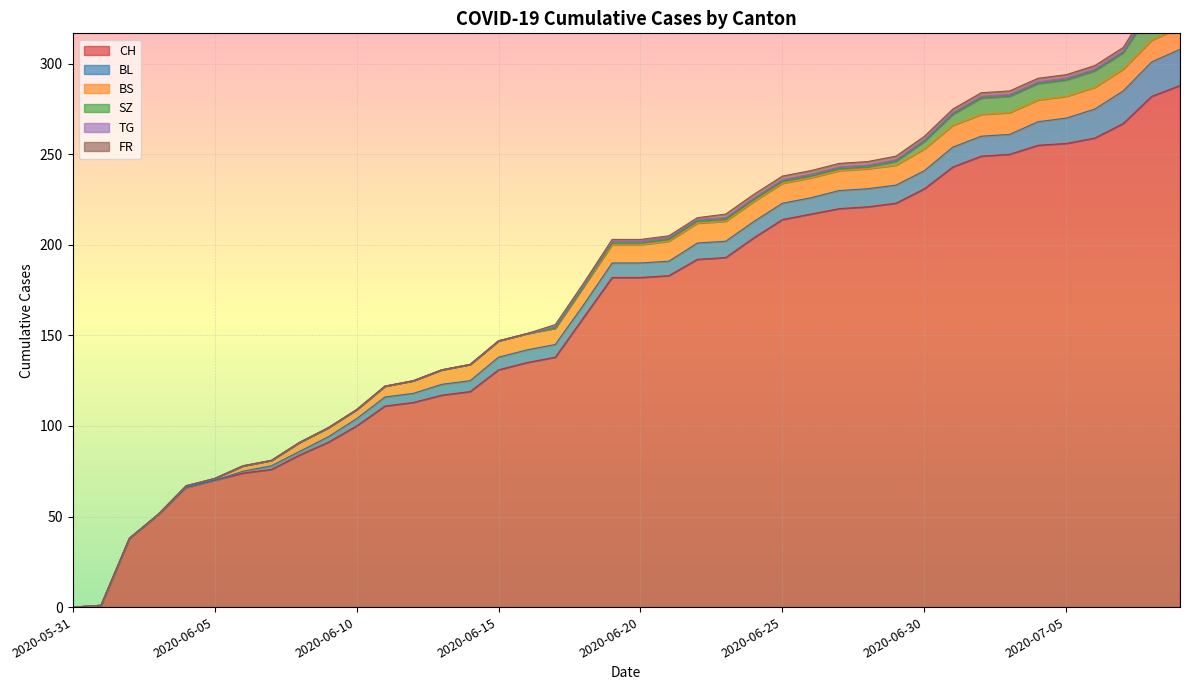

Reading left to right, extract all data points from this chart.

CH: 2020-05-31=0	2020-06-01=1	2020-06-02=38	2020-06-03=51	2020-06-04=66	2020-06-05=70	2020-06-06=74	2020-06-07=76	2020-06-08=84	2020-06-09=91	2020-06-10=100	2020-06-11=111	2020-06-12=113	2020-06-13=117	2020-06-14=119	2020-06-15=131	2020-06-16=135	2020-06-17=138	2020-06-18=160	2020-06-19=182	2020-06-20=182	2020-06-21=183	2020-06-22=192	2020-06-23=193	2020-06-24=204	2020-06-25=214	2020-06-26=217	2020-06-27=220	2020-06-28=221	2020-06-29=223	2020-06-30=231	2020-07-01=243	2020-07-02=249	2020-07-03=250	2020-07-04=255	2020-07-05=256	2020-07-06=259	2020-07-07=267	2020-07-08=282	2020-07-09=288
BL: 2020-05-31=0	2020-06-01=0	2020-06-02=0	2020-06-03=0	2020-06-04=0	2020-06-05=0	2020-06-06=1	2020-06-07=2	2020-06-08=2	2020-06-09=3	2020-06-10=4	2020-06-11=5	2020-06-12=5	2020-06-13=6	2020-06-14=6	2020-06-15=7	2020-06-16=7	2020-06-17=7	2020-06-18=7	2020-06-19=8	2020-06-20=8	2020-06-21=8	2020-06-22=9	2020-06-23=9	2020-06-24=9	2020-06-25=9	2020-06-26=9	2020-06-27=10	2020-06-28=10	2020-06-29=10	2020-06-30=10	2020-07-01=11	2020-07-02=11	2020-07-03=11	2020-07-04=13	2020-07-05=14	2020-07-06=16	2020-07-07=18	2020-07-08=19	2020-07-09=20
BS: 2020-05-31=0	2020-06-01=0	2020-06-02=0	2020-06-03=0	2020-06-04=1	2020-06-05=1	2020-06-06=3	2020-06-07=3	2020-06-08=5	2020-06-09=5	2020-06-10=5	2020-06-11=6	2020-06-12=7	2020-06-13=8	2020-06-14=9	2020-06-15=9	2020-06-16=9	2020-06-17=9	2020-06-18=10	2020-06-19=10	2020-06-20=10	2020-06-21=11	2020-06-22=11	2020-06-23=11	2020-06-24=11	2020-06-25=11	2020-06-26=11	2020-06-27=11	2020-06-28=11	2020-06-29=11	2020-06-30=12	2020-07-01=12	2020-07-02=12	2020-07-03=12	2020-07-04=12	2020-07-05=12	2020-07-06=12	2020-07-07=12	2020-07-08=12	2020-07-09=12
SZ: 2020-05-31=0	2020-06-01=0	2020-06-02=0	2020-06-03=0	2020-06-04=0	2020-06-05=0	2020-06-06=0	2020-06-07=0	2020-06-08=0	2020-06-09=0	2020-06-10=0	2020-06-11=0	2020-06-12=0	2020-06-13=0	2020-06-14=0	2020-06-15=0	2020-06-16=0	2020-06-17=0	2020-06-18=0	2020-06-19=1	2020-06-20=1	2020-06-21=1	2020-06-22=1	2020-06-23=1	2020-06-24=1	2020-06-25=1	2020-06-26=1	2020-06-27=1	2020-06-28=1	2020-06-29=2	2020-06-30=4	2020-07-01=6	2020-07-02=9	2020-07-03=9	2020-07-04=9	2020-07-05=9	2020-07-06=9	2020-07-07=9	2020-07-08=17	2020-07-09=17
TG: 2020-05-31=0	2020-06-01=0	2020-06-02=0	2020-06-03=0	2020-06-04=0	2020-06-05=0	2020-06-06=0	2020-06-07=0	2020-06-08=0	2020-06-09=0	2020-06-10=0	2020-06-11=0	2020-06-12=0	2020-06-13=0	2020-06-14=0	2020-06-15=0	2020-06-16=0	2020-06-17=1	2020-06-18=1	2020-06-19=1	2020-06-20=1	2020-06-21=1	2020-06-22=1	2020-06-23=1	2020-06-24=1	2020-06-25=1	2020-06-26=1	2020-06-27=1	2020-06-28=1	2020-06-29=1	2020-06-30=1	2020-07-01=1	2020-07-02=1	2020-07-03=1	2020-07-04=1	2020-07-05=1	2020-07-06=1	2020-07-07=1	2020-07-08=2	2020-07-09=2
FR: 2020-05-31=0	2020-06-01=0	2020-06-02=0	2020-06-03=0	2020-06-04=0	2020-06-05=0	2020-06-06=0	2020-06-07=0	2020-06-08=0	2020-06-09=0	2020-06-10=0	2020-06-11=0	2020-06-12=0	2020-06-13=0	2020-06-14=0	2020-06-15=0	2020-06-16=0	2020-06-17=1	2020-06-18=1	2020-06-19=1	2020-06-20=1	2020-06-21=1	2020-06-22=1	2020-06-23=2	2020-06-24=2	2020-06-25=2	2020-06-26=2	2020-06-27=2	2020-06-28=2	2020-06-29=2	2020-06-30=2	2020-07-01=2	2020-07-02=2	2020-07-03=2	2020-07-04=2	2020-07-05=2	2020-07-06=2	2020-07-07=2	2020-07-08=2	2020-07-09=2